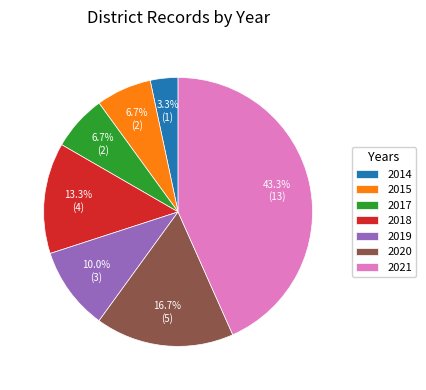

What percentage is the 2014 slice, to the nearest percent?

3%